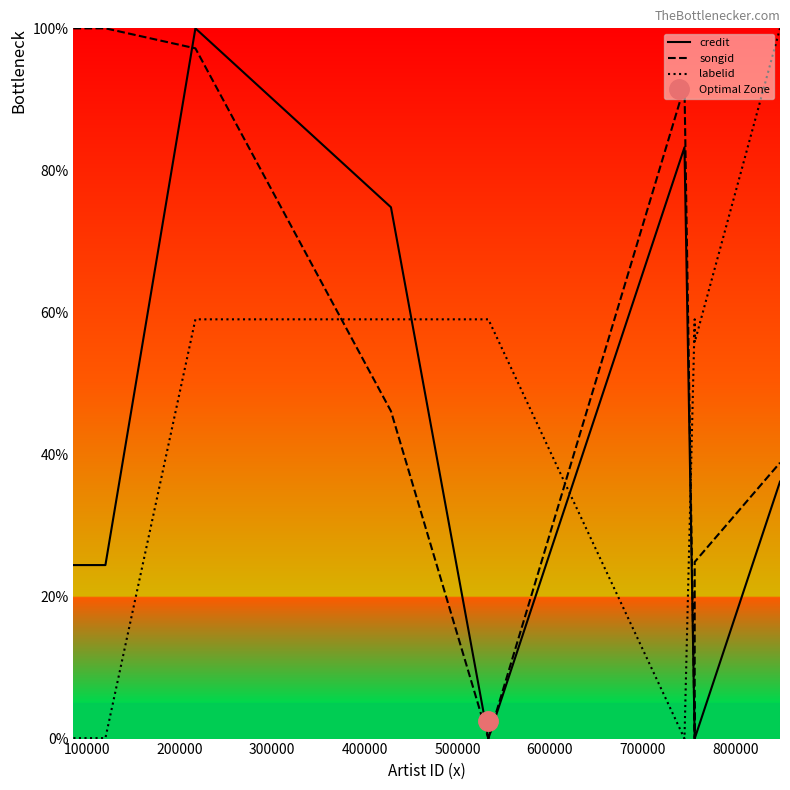

What is the value of the songid point at the 3rd from the left?

97.2